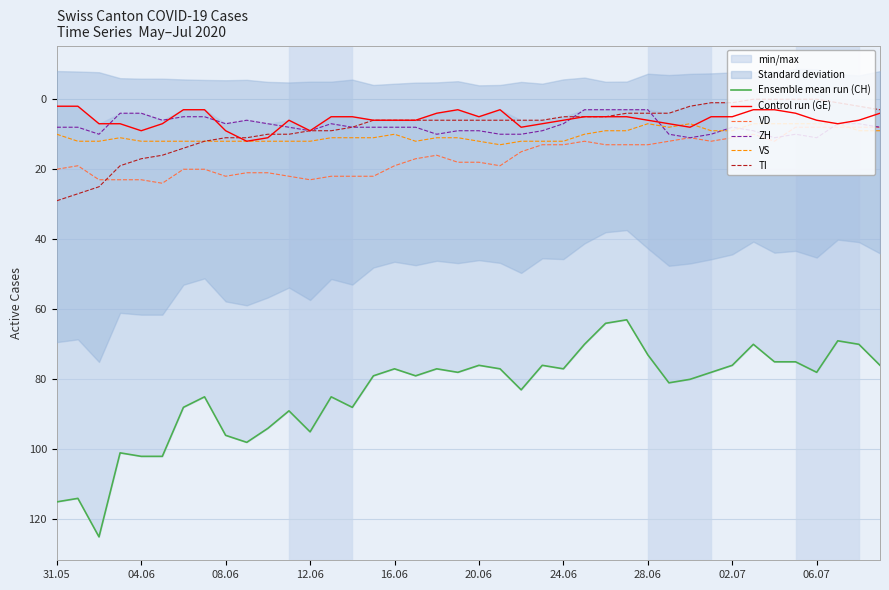

List the series in order of their peak value, lowest first.

ZH, Control run (GE), VS, VD, TI, Ensemble mean run (CH)